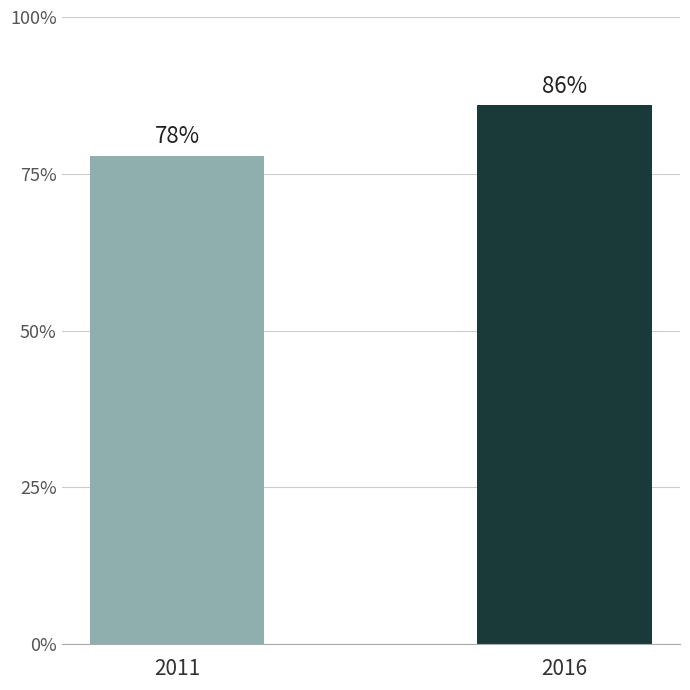

Are the bars grouped side by side (vs. stacked)?

No